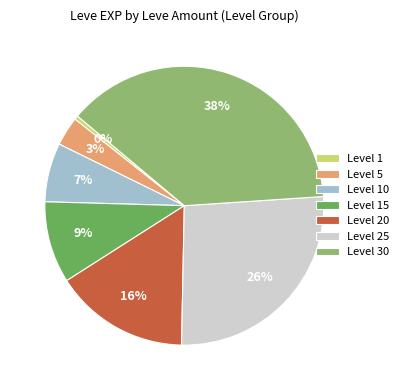

Count the number of slices in the pie.

7